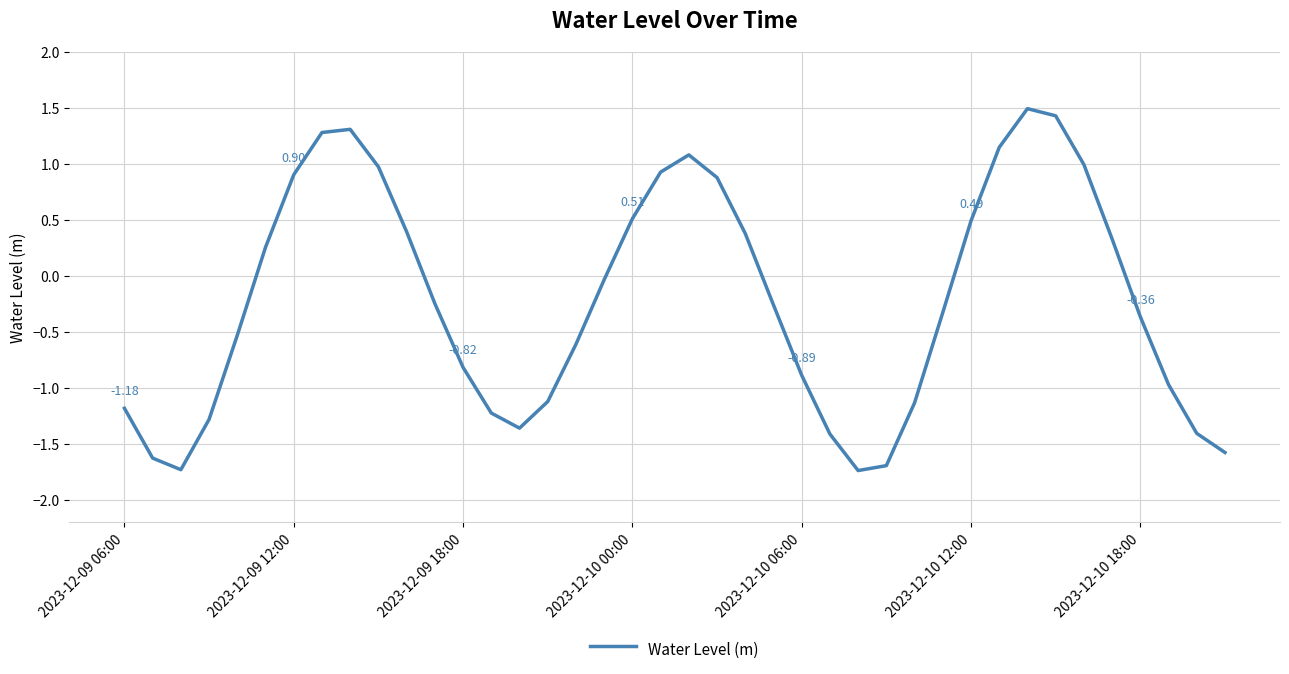

What is the difference between the maximum and minimum values?

3.2